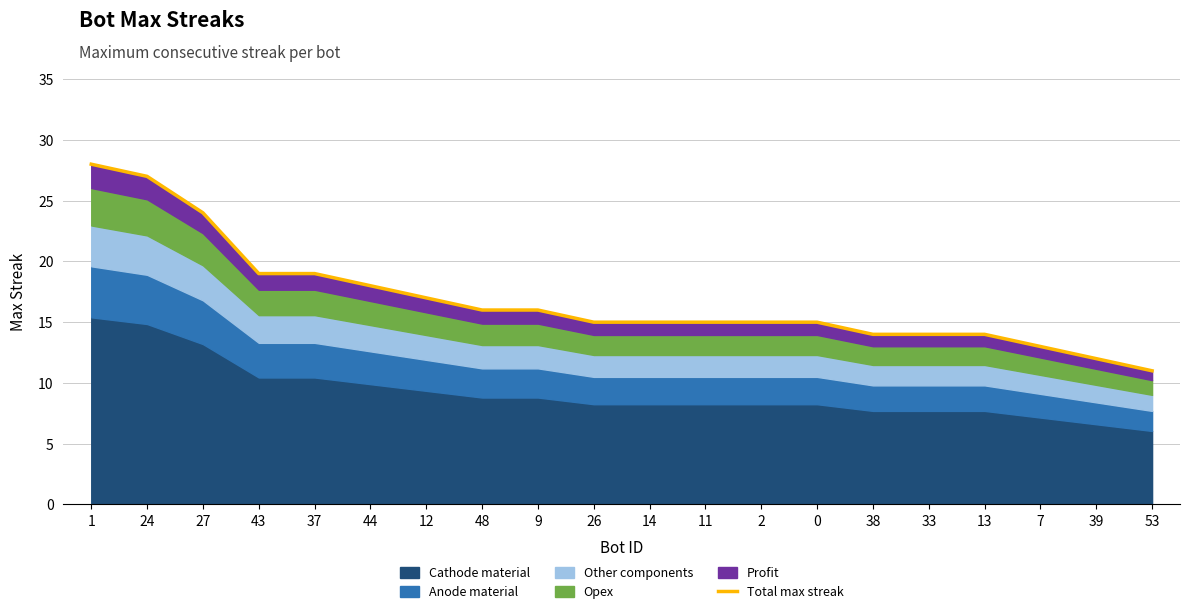

Where does the data first go above 15?

1